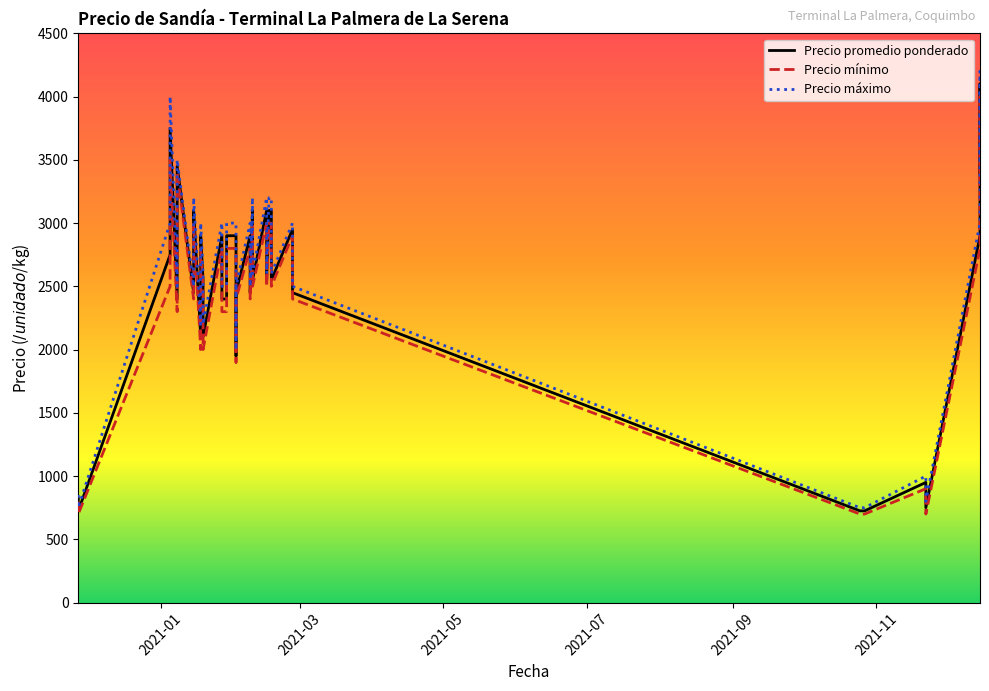

What are all the series names shown in the legend?

Precio promedio ponderado, Precio mínimo, Precio máximo